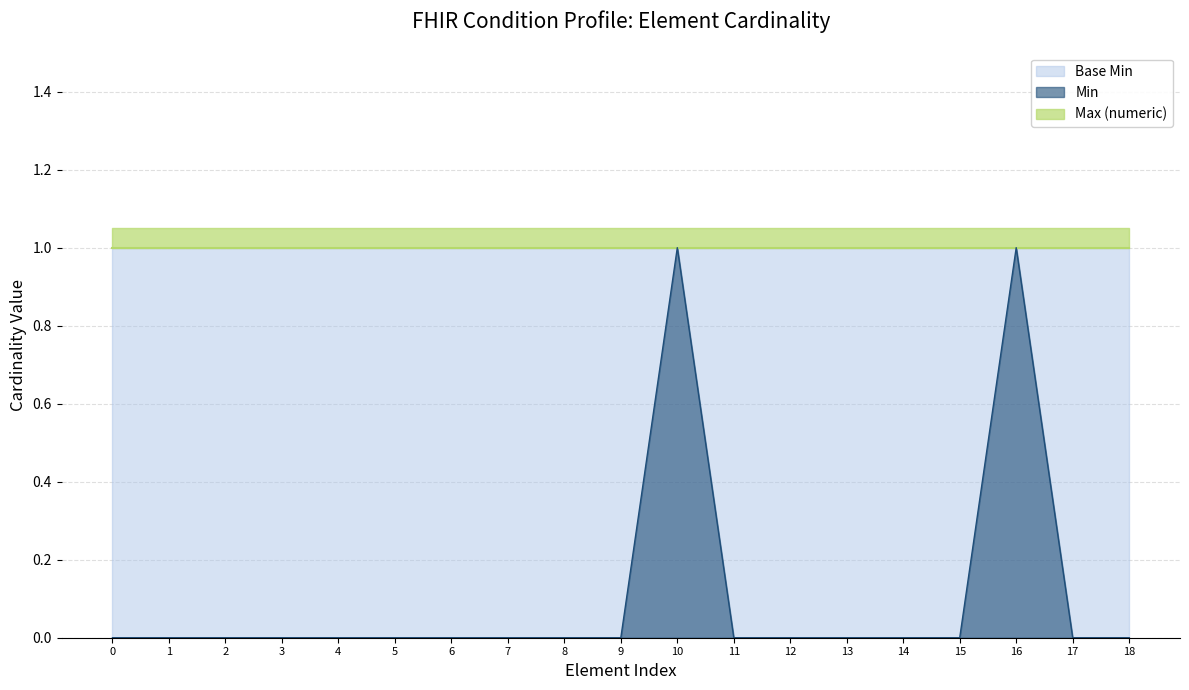

How many lines are shown in the chart?

3